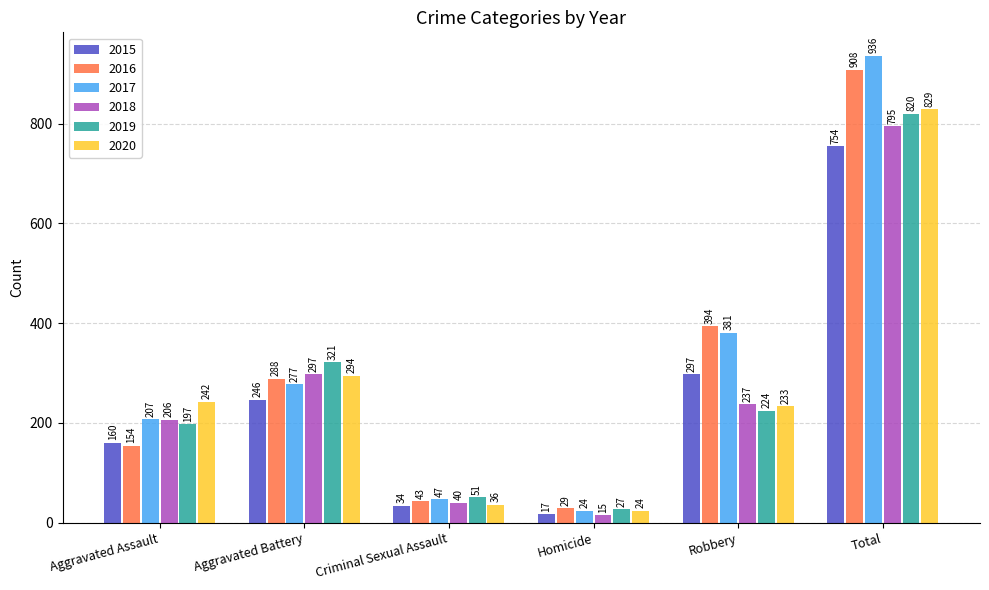

Reading left to right, list all the values displayed in this chart.

2015: 160	246	34	17	297	754
2016: 154	288	43	29	394	908
2017: 207	277	47	24	381	936
2018: 206	297	40	15	237	795
2019: 197	321	51	27	224	820
2020: 242	294	36	24	233	829